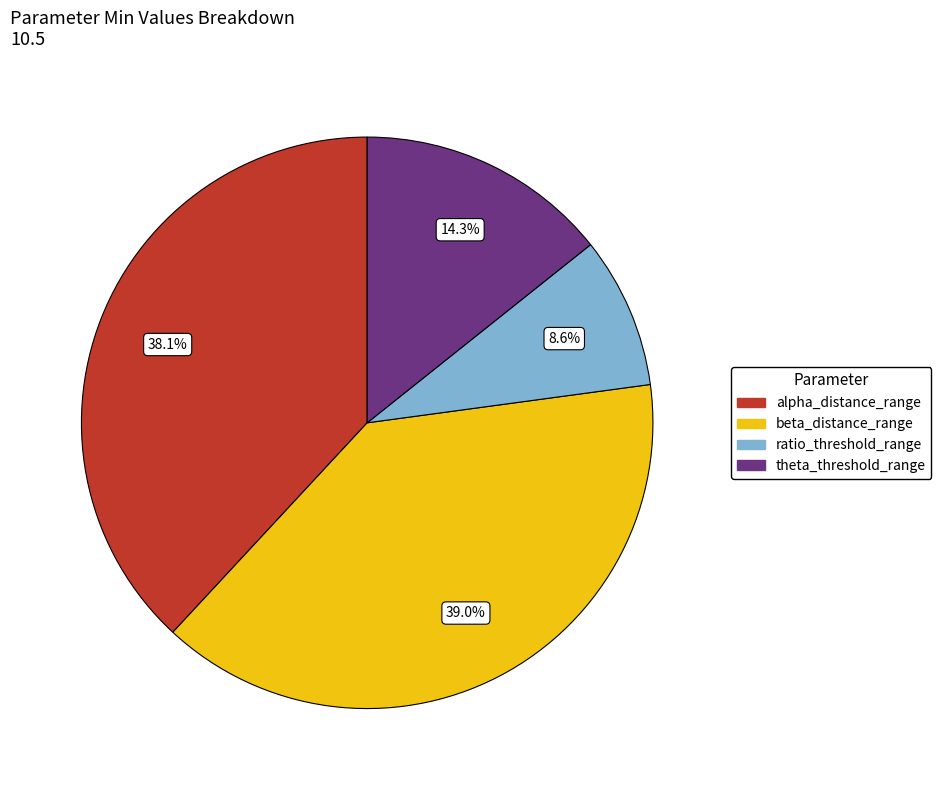

Count the number of slices in the pie.

4